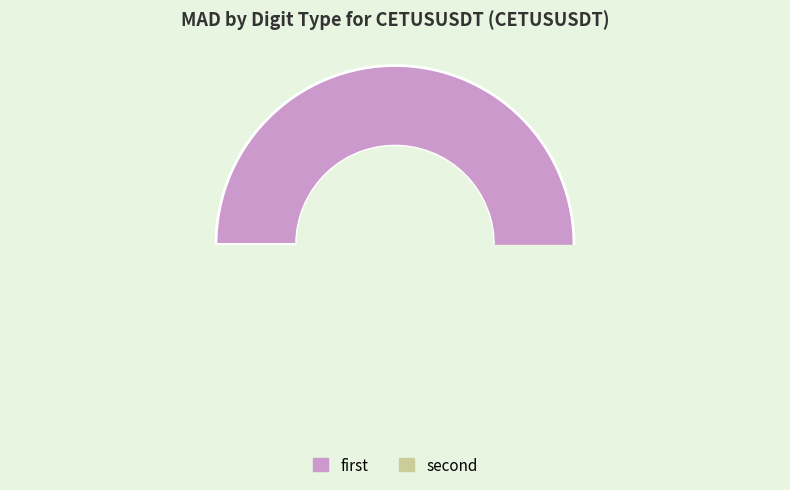

How many slices are in this pie chart?

2